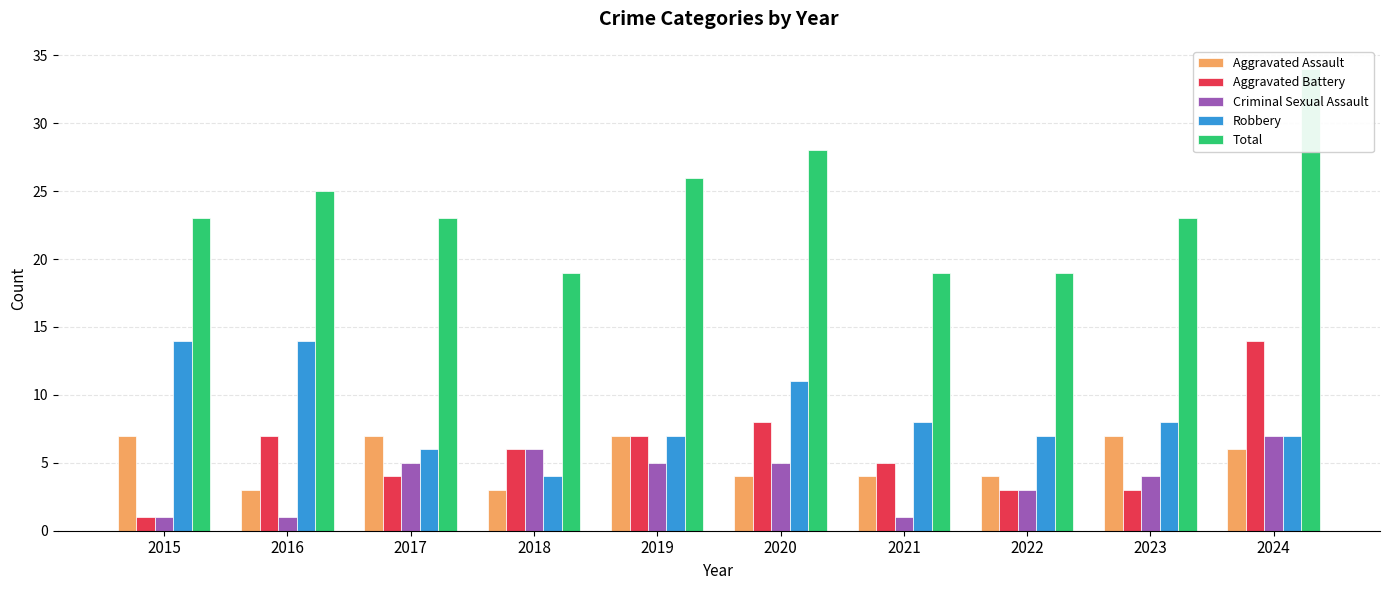

What are all the series names shown in the legend?

Aggravated Assault, Aggravated Battery, Criminal Sexual Assault, Robbery, Total